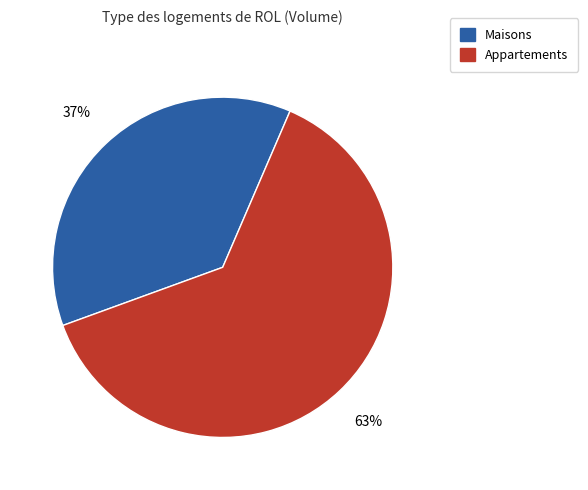

Do Appartements and Maisons together represent more than half of the pie?

Yes